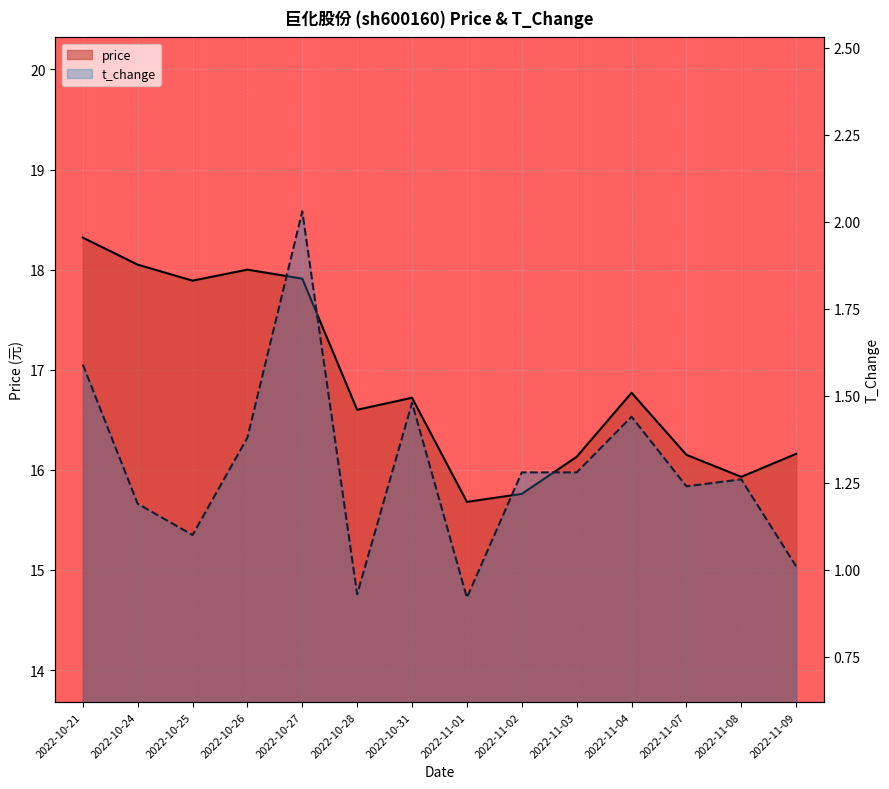

True or false: t_change has more than 2 points higher than both neighbors.

True